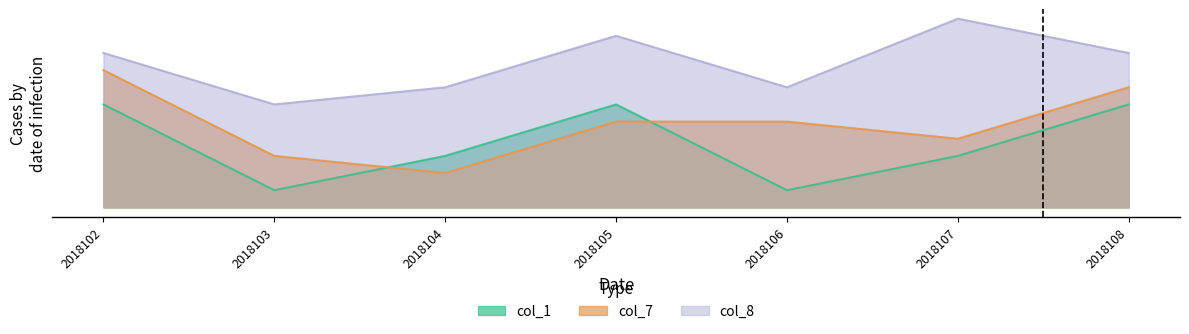

Is it true that col_1 equals 3 at 2018104?

True